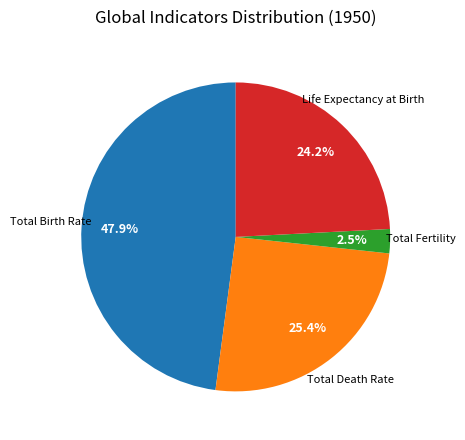

Is there a majority slice in this chart?

No